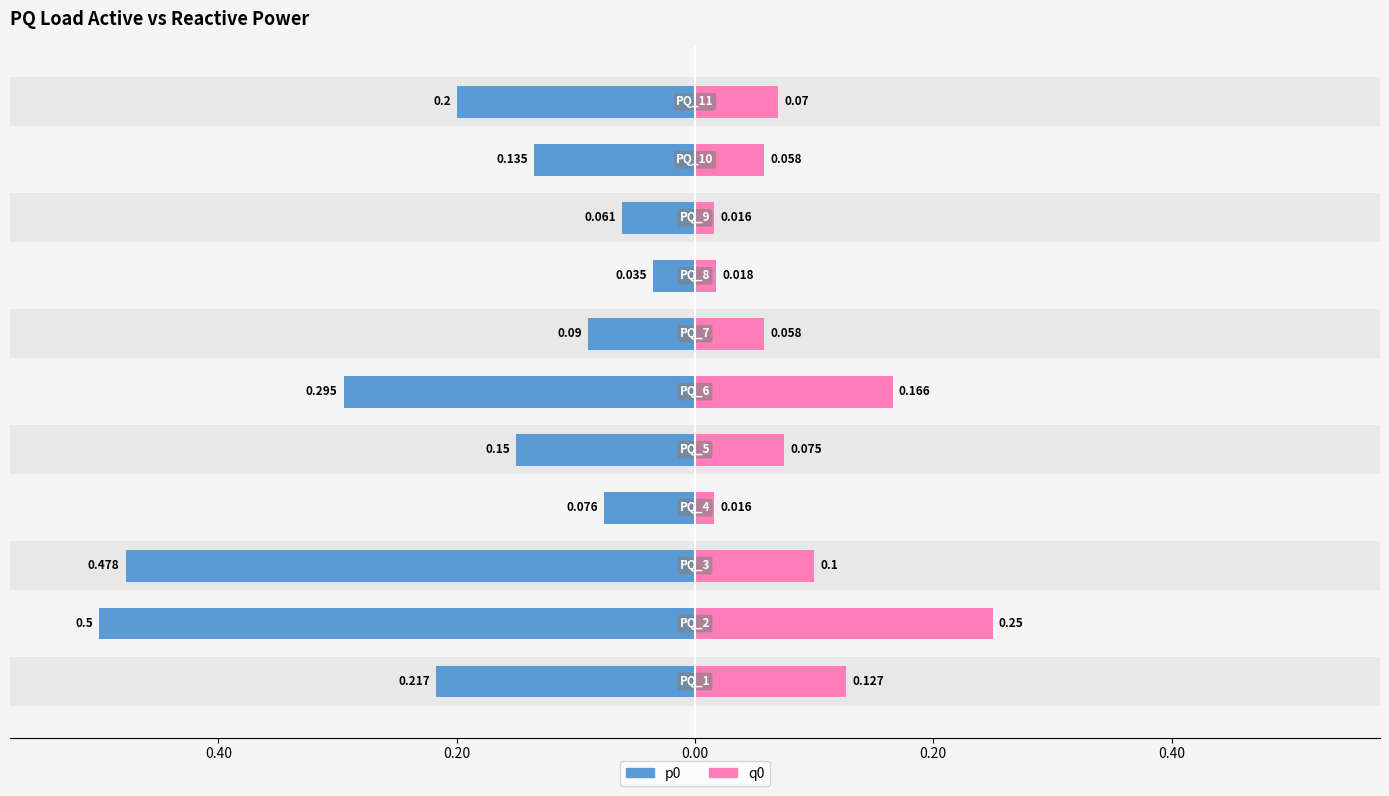

Which series has the widest spread of values?

p0